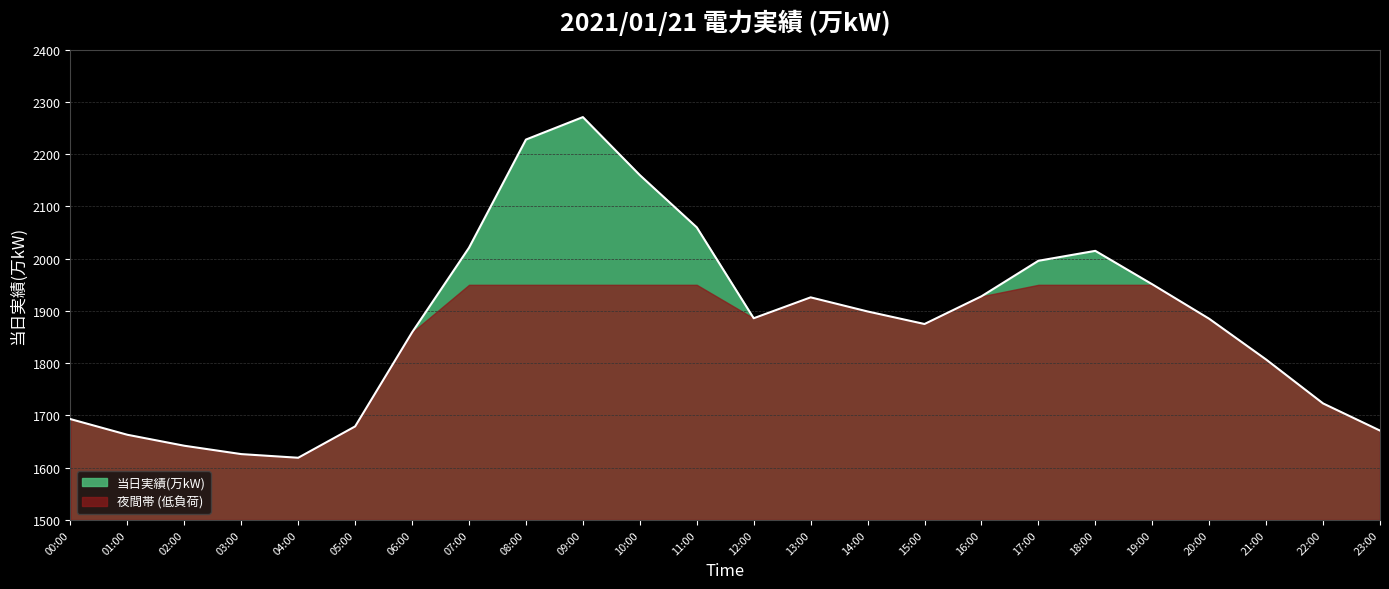

What is the difference between the maximum and minimum values?

652